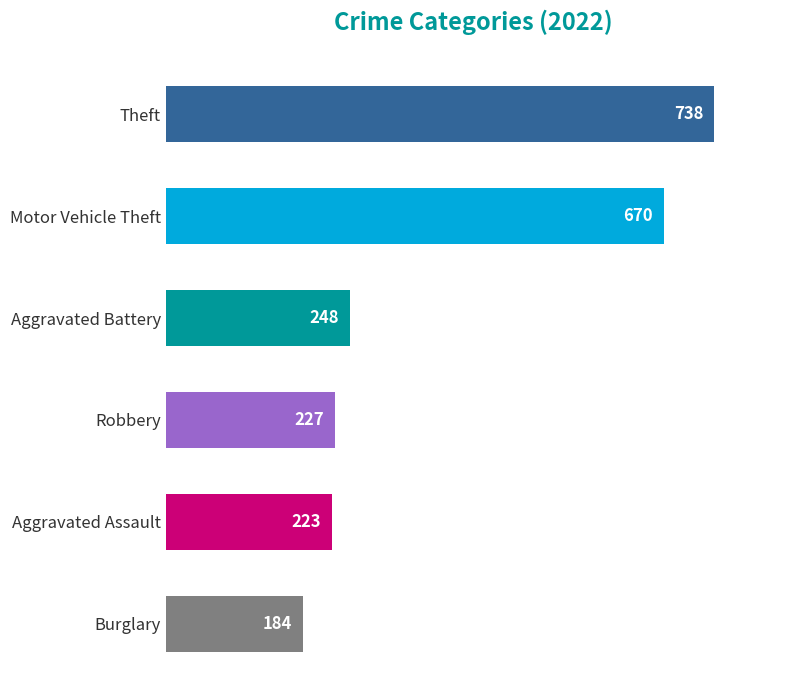

Where is the data nearest to the value 461?

Motor Vehicle Theft